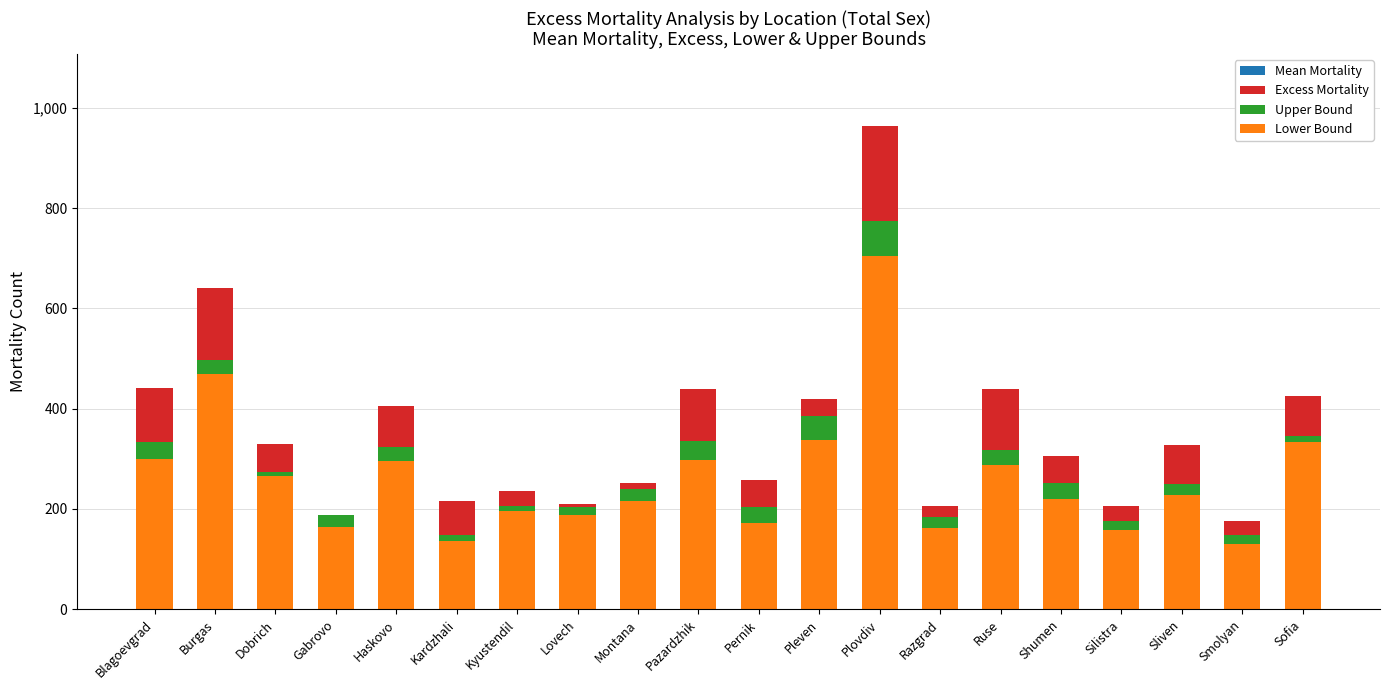

How many groups of bars are there?

20